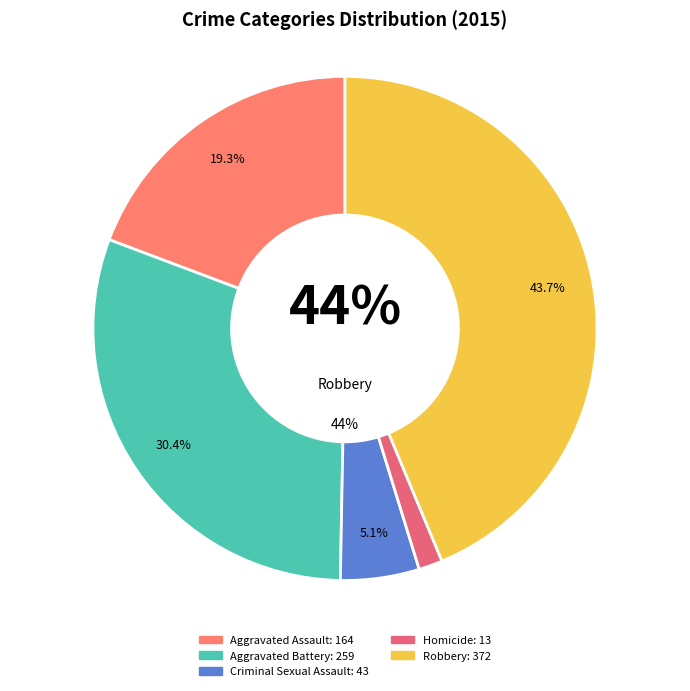

Count the number of slices in the pie.

5